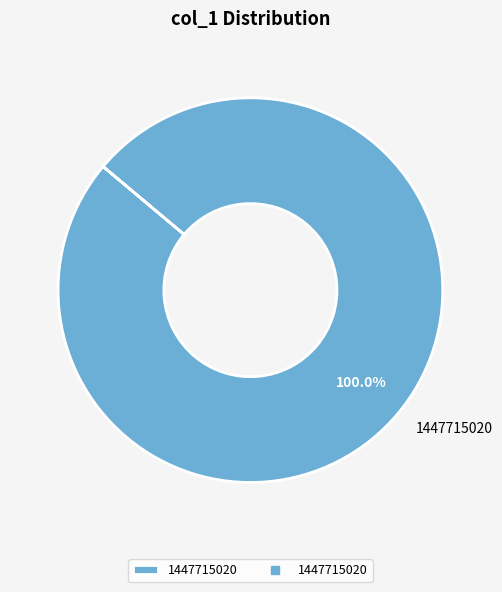

Rank the categories by value from highest to lowest.

1447715020